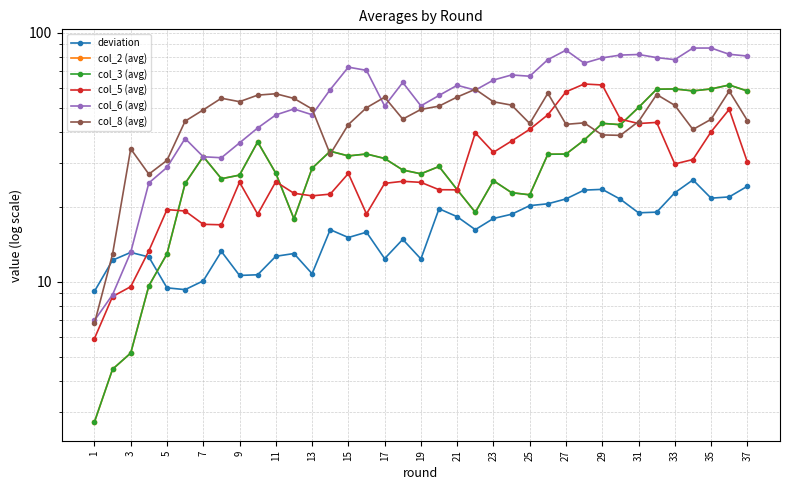

At how many categories does at least one series exceed 51?

28